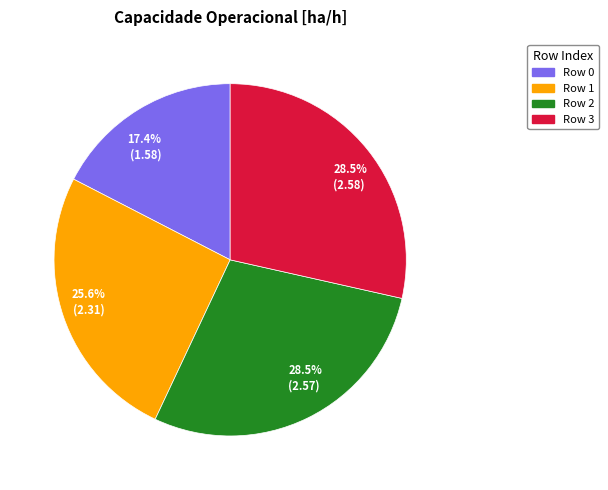

What is the ratio of the value at Row 0 to the value at Row 3?

0.6